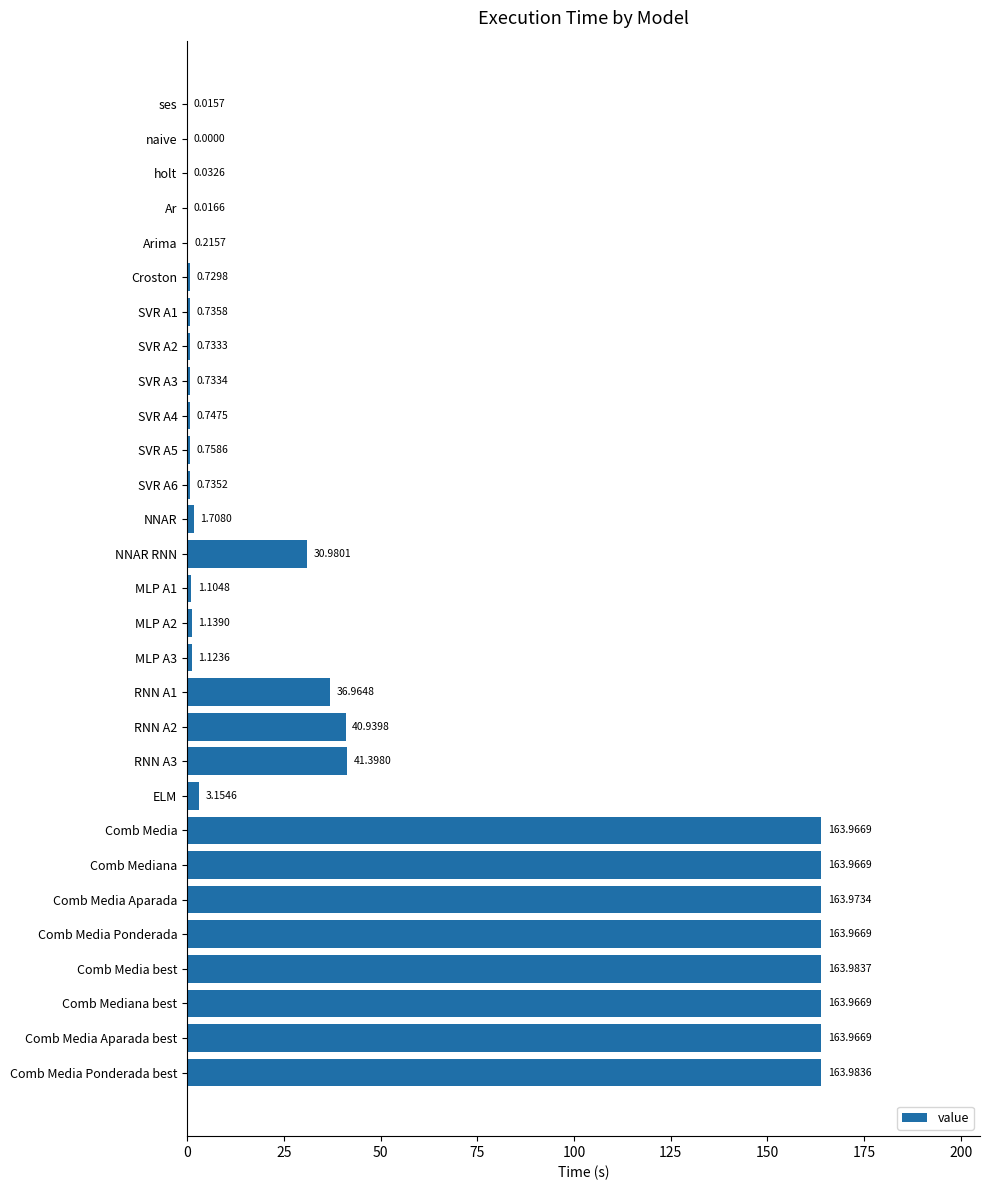

How many series are shown in this chart?

1